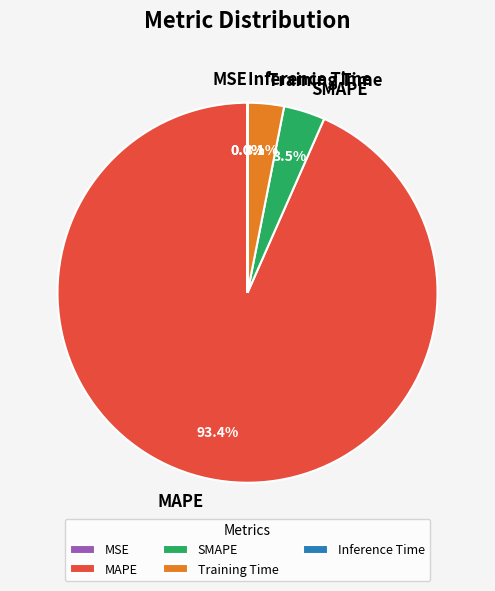

To the nearest percent, what is the average slice percentage?

20%